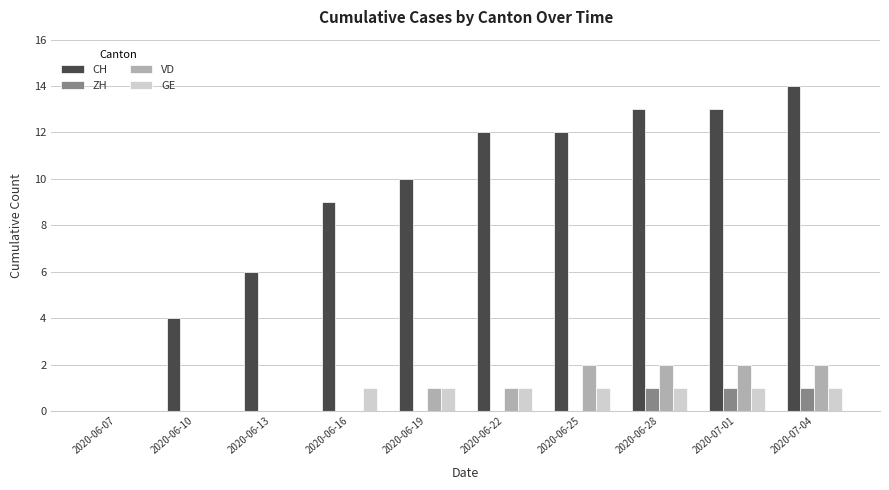

The value of ZH at 2020-07-04 is 1. True or false?

True